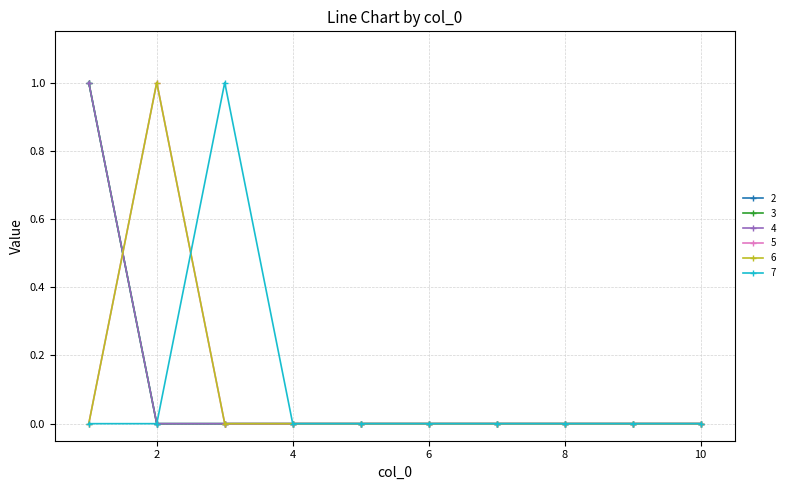

Does the chart have visible grid lines?

Yes